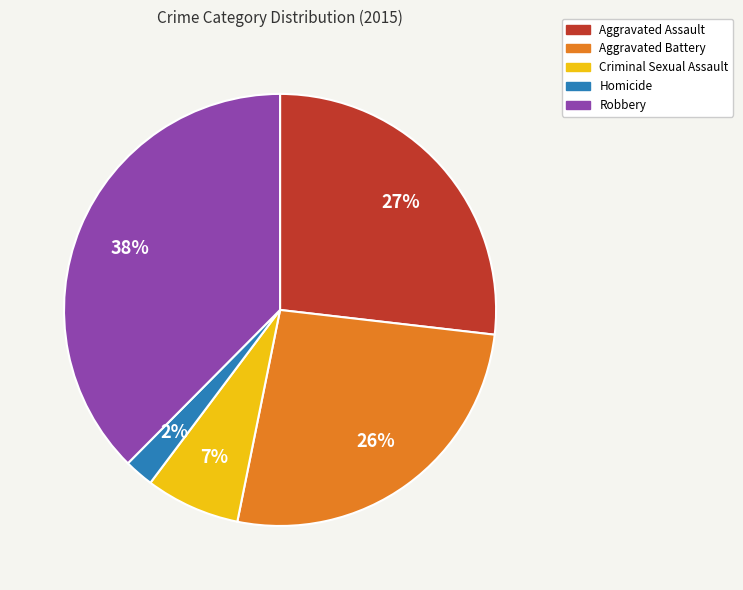

Is there any slice that represents more than half of the pie?

No